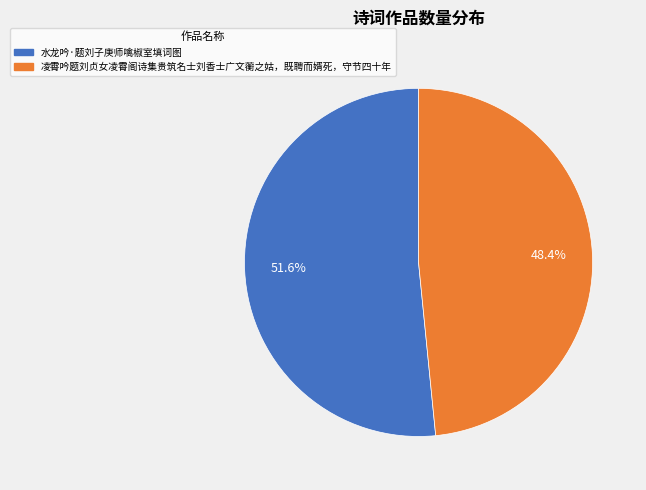

Is there a majority slice in this chart?

Yes